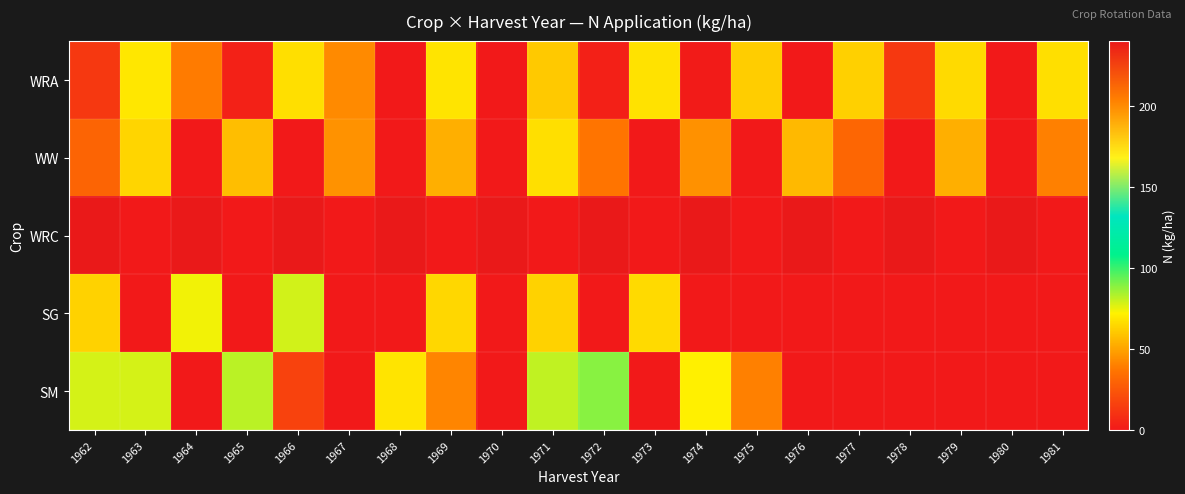

Reading left to right, list all the values displayed in this chart.

WRA: 1962=12.9	1963=69.2	1964=38.8	1965=3.6	1966=66.7	1967=43.1	1968=0.0	1969=68.0	1970=0.0	1971=60.5	1972=3.1	1973=67.5	1974=1.4	1975=61.8	1976=0.0	1977=62.7	1978=13.0	1979=65.5	1980=0.0	1981=66.6
WW: 1962=30.4	1963=63.8	1964=0.0	1965=57.2	1966=0.0	1967=45.1	1968=0.0	1969=53.0	1970=0.4	1971=66.7	1972=36.7	1973=0.0	1974=44.7	1975=0.0	1976=55.9	1977=31.1	1978=0.0	1979=53.4	1980=0.0	1981=40.3
WRC: 1962=240.0	1963=0.0	1964=240.0	1965=0.0	1966=240.0	1967=0.0	1968=240.0	1969=0.0	1970=240.0	1971=0.0	1972=240.0	1973=0.0	1974=240.0	1975=0.0	1976=240.0	1977=0.0	1978=240.0	1979=0.0	1980=240.0	1981=0.0
SG: 1962=62.9	1963=0.0	1964=73.6	1965=0.0	1966=78.3	1967=0.0	1968=0.0	1969=64.3	1970=0.0	1971=63.2	1972=0.0	1973=65.5	1974=0.0	1975=0.0	1976=0.0	1977=0.0	1978=0.0	1979=0.0	1980=0.0	1981=0.0
SM: 1962=78.0	1963=78.0	1964=0.0	1965=81.8	1966=16.7	1967=0.0	1968=68.0	1969=41.6	1970=0.0	1971=80.8	1972=88.8	1973=0.0	1974=71.7	1975=40.2	1976=0.0	1977=0.0	1978=0.0	1979=0.0	1980=0.0	1981=0.0